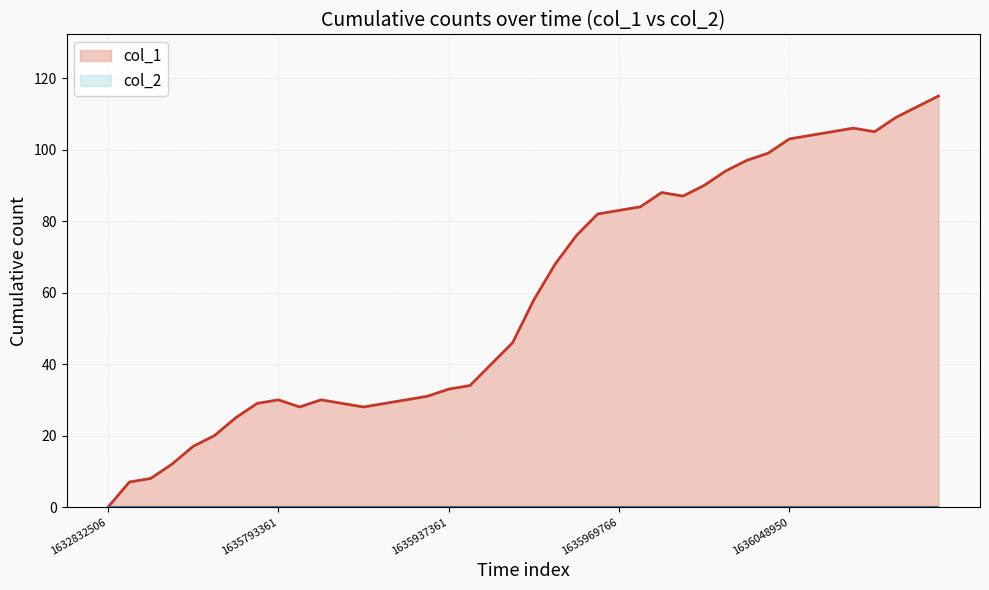

Is the value of col_1 at 23 greater than the value of col_2 at 7?

Yes